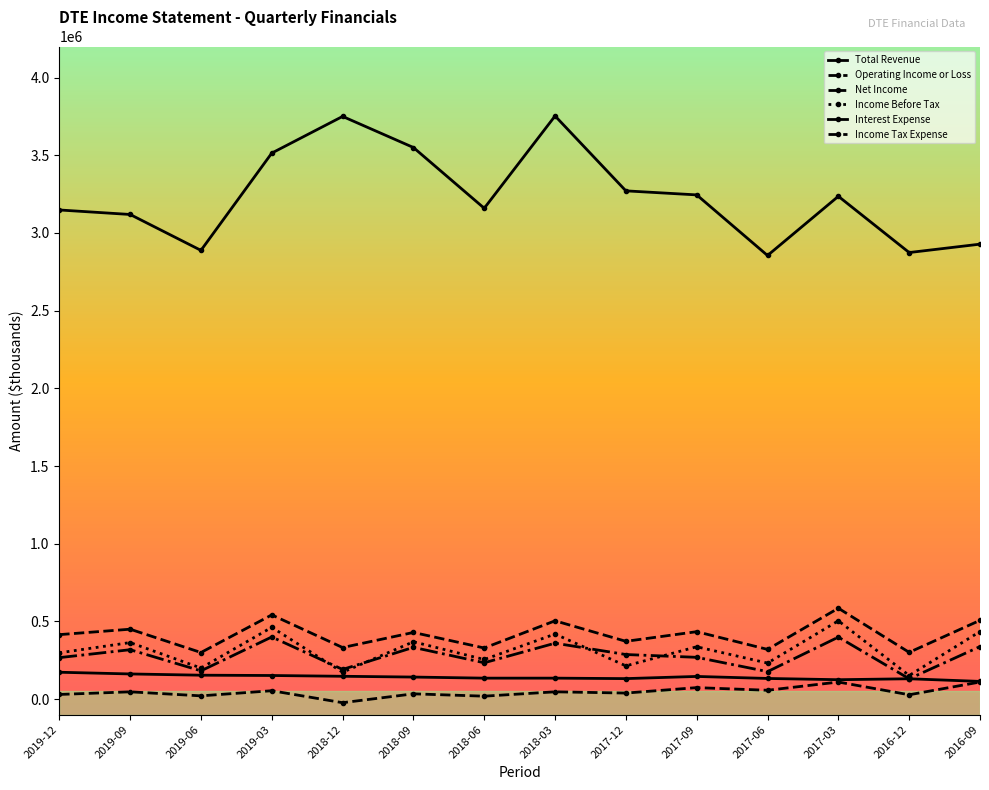

How many values in the Net Income series are below 287000?

7